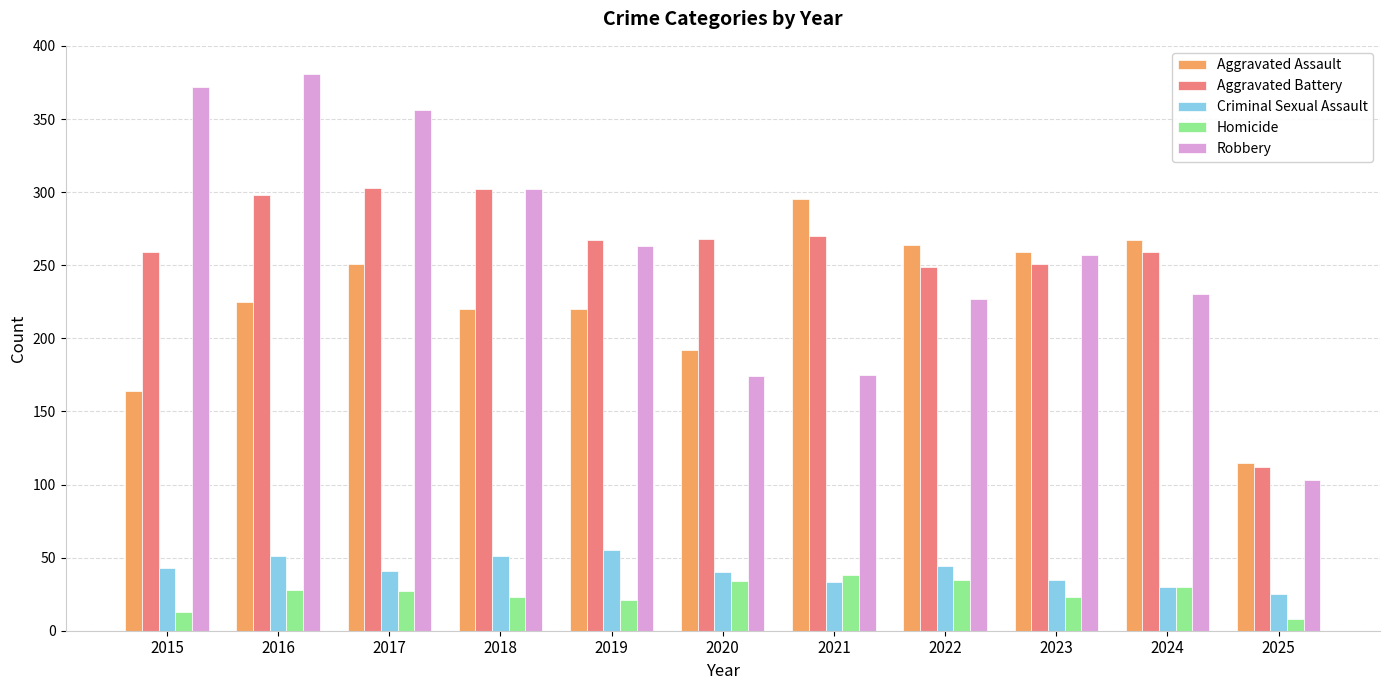

Rank the series by their maximum value, from lowest to highest.

Homicide, Criminal Sexual Assault, Aggravated Assault, Aggravated Battery, Robbery